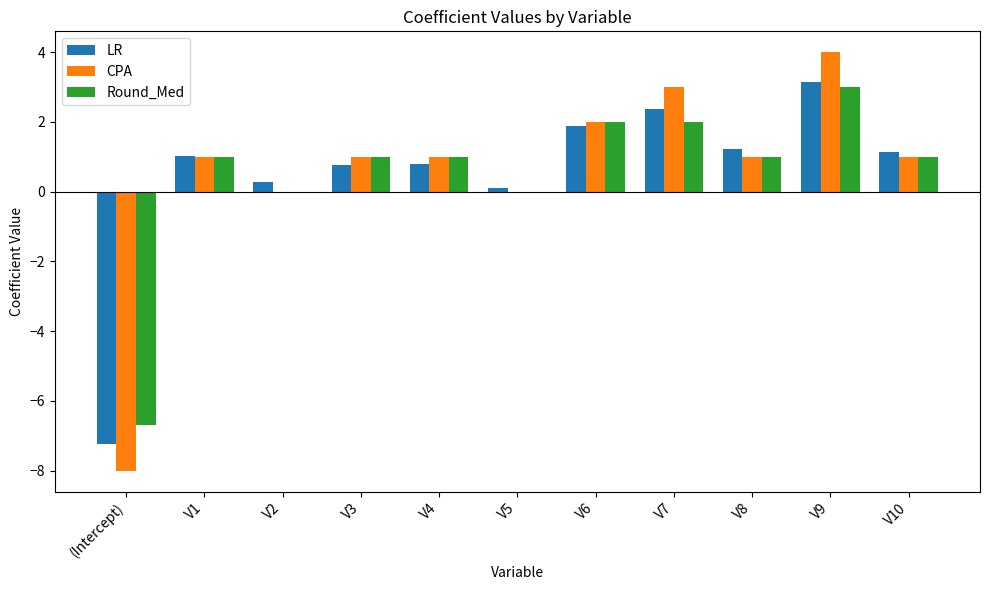

Which label corresponds to the largest value in the chart?

V9